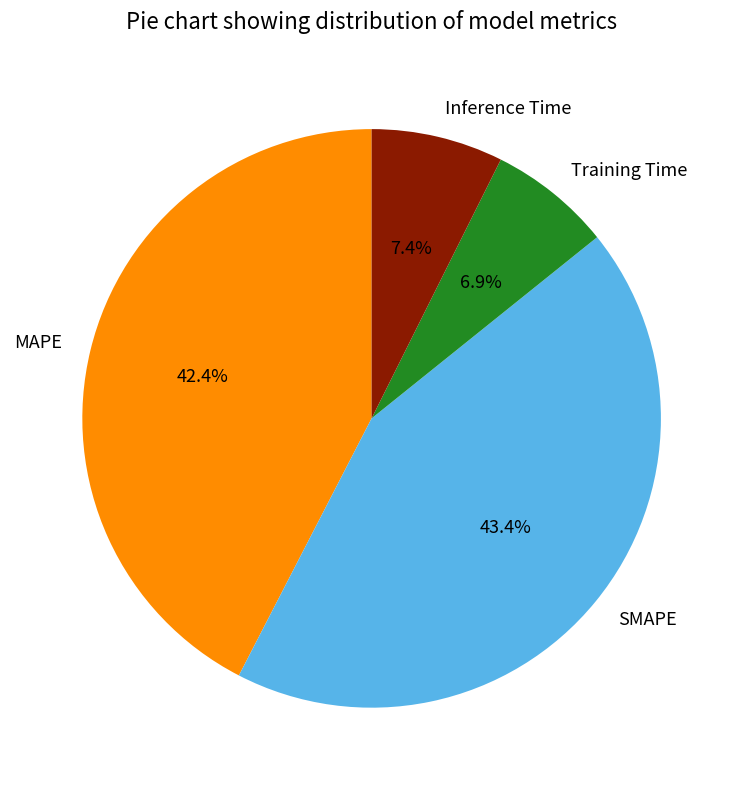

What is the smallest slice in the pie chart?

Training Time